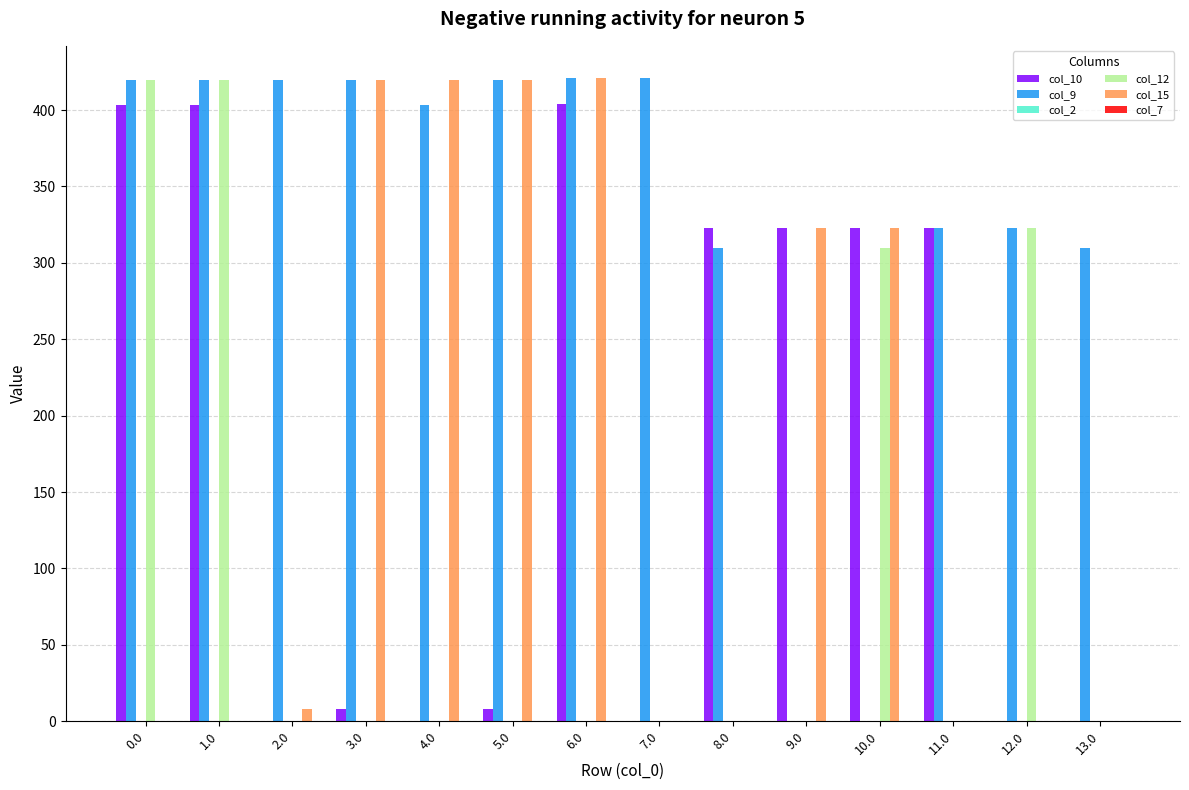

What is the sum of the col_9 values at 6.0 and 9.0?

421.0